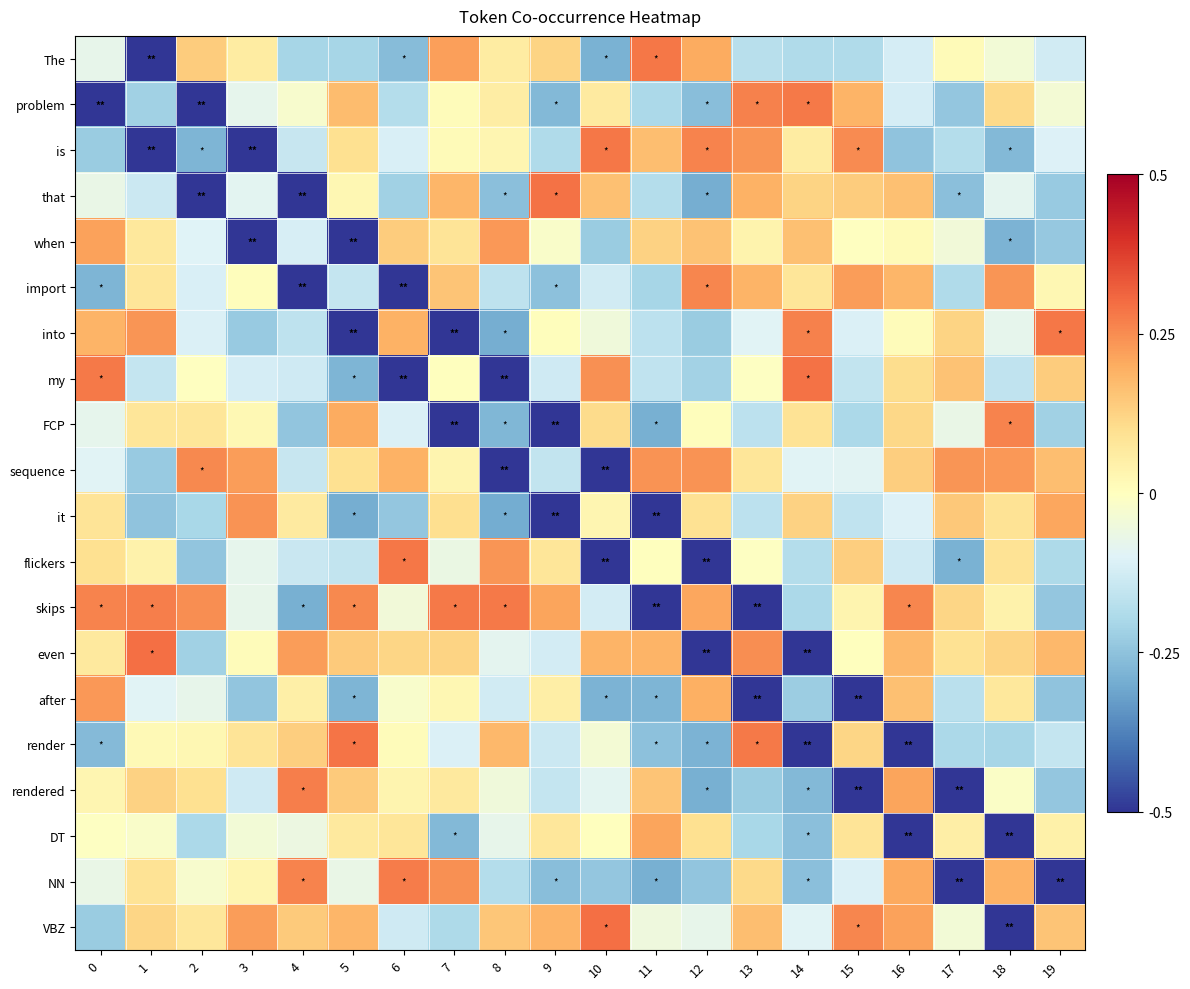

Reading left to right, list all the values displayed in this chart.

The: 0=-0.1	1=-0.7	2=0.1	3=0.1	4=-0.2	5=-0.2	6=-0.3	7=0.2	8=0.1	9=0.1	10=-0.3	11=0.3	12=0.2	13=-0.2	14=-0.2	15=-0.2	16=-0.1	17=0.0	18=-0.0	19=-0.1
problem: 0=-0.9	1=-0.2	2=-1.0	3=-0.1	4=-0.0	5=0.2	6=-0.2	7=0.0	8=0.1	9=-0.3	10=0.1	11=-0.2	12=-0.3	13=0.3	14=0.3	15=0.2	16=-0.1	17=-0.2	18=0.1	19=-0.0
is: 0=-0.2	1=-1.0	2=-0.3	3=-0.8	4=-0.1	5=0.1	6=-0.1	7=0.0	8=0.0	9=-0.2	10=0.3	11=0.2	12=0.3	13=0.2	14=0.1	15=0.3	16=-0.2	17=-0.2	18=-0.3	19=-0.1
that: 0=-0.1	1=-0.1	2=-0.8	3=-0.1	4=-1.0	5=0.0	6=-0.2	7=0.2	8=-0.3	9=0.3	10=0.2	11=-0.2	12=-0.3	13=0.2	14=0.1	15=0.1	16=0.2	17=-0.3	18=-0.1	19=-0.2
when: 0=0.2	1=0.1	2=-0.1	3=-1.0	4=-0.1	5=-1.0	6=0.1	7=0.1	8=0.2	9=-0.0	10=-0.2	11=0.1	12=0.2	13=0.0	14=0.2	15=-0.0	16=0.0	17=-0.0	18=-0.3	19=-0.2
import: 0=-0.3	1=0.1	2=-0.1	3=0.0	4=-0.8	5=-0.2	6=-1.0	7=0.2	8=-0.2	9=-0.3	10=-0.1	11=-0.2	12=0.3	13=0.2	14=0.1	15=0.2	16=0.2	17=-0.2	18=0.2	19=0.0
into: 0=0.2	1=0.2	2=-0.1	3=-0.2	4=-0.2	5=-1.0	6=0.2	7=-0.8	8=-0.3	9=0.0	10=-0.0	11=-0.2	12=-0.2	13=-0.1	14=0.3	15=-0.1	16=0.0	17=0.1	18=-0.1	19=0.3
my: 0=0.3	1=-0.1	2=-0.0	3=-0.1	4=-0.1	5=-0.3	6=-0.9	7=0.0	8=-1.0	9=-0.1	10=0.2	11=-0.2	12=-0.2	13=-0.0	14=0.3	15=-0.2	16=0.1	17=0.2	18=-0.2	19=0.1
FCP: 0=-0.1	1=0.1	2=0.1	3=0.0	4=-0.2	5=0.2	6=-0.1	7=-1.0	8=-0.3	9=-0.9	10=0.1	11=-0.3	12=0.0	13=-0.2	14=0.1	15=-0.2	16=0.1	17=-0.1	18=0.3	19=-0.2
sequence: 0=-0.1	1=-0.2	2=0.3	3=0.2	4=-0.1	5=0.1	6=0.2	7=0.0	8=-1.0	9=-0.2	10=-1.0	11=0.2	12=0.2	13=0.1	14=-0.1	15=-0.1	16=0.1	17=0.2	18=0.2	19=0.2
it: 0=0.1	1=-0.2	2=-0.2	3=0.2	4=0.1	5=-0.3	6=-0.2	7=0.1	8=-0.3	9=-1.0	10=0.0	11=-0.9	12=0.1	13=-0.2	14=0.1	15=-0.2	16=-0.1	17=0.1	18=0.1	19=0.2
flickers: 0=0.1	1=0.0	2=-0.2	3=-0.1	4=-0.1	5=-0.2	6=0.3	7=-0.1	8=0.2	9=0.1	10=-0.8	11=0.0	12=-1.0	13=-0.0	14=-0.2	15=0.1	16=-0.1	17=-0.3	18=0.1	19=-0.2
skips: 0=0.3	1=0.3	2=0.2	3=-0.1	4=-0.3	5=0.3	6=-0.0	7=0.3	8=0.3	9=0.2	10=-0.1	11=-1.0	12=0.2	13=-1.0	14=-0.2	15=0.0	16=0.3	17=0.1	18=0.0	19=-0.2
even: 0=0.1	1=0.3	2=-0.2	3=0.0	4=0.2	5=0.1	6=0.1	7=0.1	8=-0.1	9=-0.1	10=0.2	11=0.2	12=-0.8	13=0.2	14=-1.0	15=0.0	16=0.2	17=0.1	18=0.1	19=0.2
after: 0=0.2	1=-0.1	2=-0.1	3=-0.2	4=0.0	5=-0.3	6=-0.0	7=0.0	8=-0.1	9=0.1	10=-0.3	11=-0.3	12=0.2	13=-1.0	14=-0.2	15=-1.0	16=0.2	17=-0.2	18=0.1	19=-0.2
render: 0=-0.3	1=0.0	2=0.0	3=0.1	4=0.1	5=0.3	6=0.0	7=-0.1	8=0.2	9=-0.1	10=-0.0	11=-0.3	12=-0.3	13=0.3	14=-0.8	15=0.1	16=-1.0	17=-0.2	18=-0.2	19=-0.1
rendered: 0=0.0	1=0.1	2=0.1	3=-0.1	4=0.3	5=0.1	6=0.0	7=0.1	8=-0.0	9=-0.2	10=-0.1	11=0.2	12=-0.3	13=-0.2	14=-0.3	15=-1.0	16=0.2	17=-0.9	18=-0.0	19=-0.2
DT: 0=-0.0	1=-0.0	2=-0.2	3=-0.0	4=-0.1	5=0.1	6=0.1	7=-0.3	8=-0.1	9=0.1	10=0.0	11=0.2	12=0.1	13=-0.2	14=-0.3	15=0.1	16=-1.0	17=0.1	18=-0.7	19=0.0
NN: 0=-0.1	1=0.1	2=-0.0	3=0.0	4=0.3	5=-0.1	6=0.3	7=0.2	8=-0.2	9=-0.3	10=-0.2	11=-0.3	12=-0.2	13=0.1	14=-0.3	15=-0.1	16=0.2	17=-1.0	18=0.2	19=-1.0
VBZ: 0=-0.2	1=0.1	2=0.1	3=0.2	4=0.1	5=0.2	6=-0.1	7=-0.2	8=0.2	9=0.2	10=0.3	11=-0.1	12=-0.1	13=0.2	14=-0.1	15=0.3	16=0.2	17=-0.0	18=-0.8	19=0.2